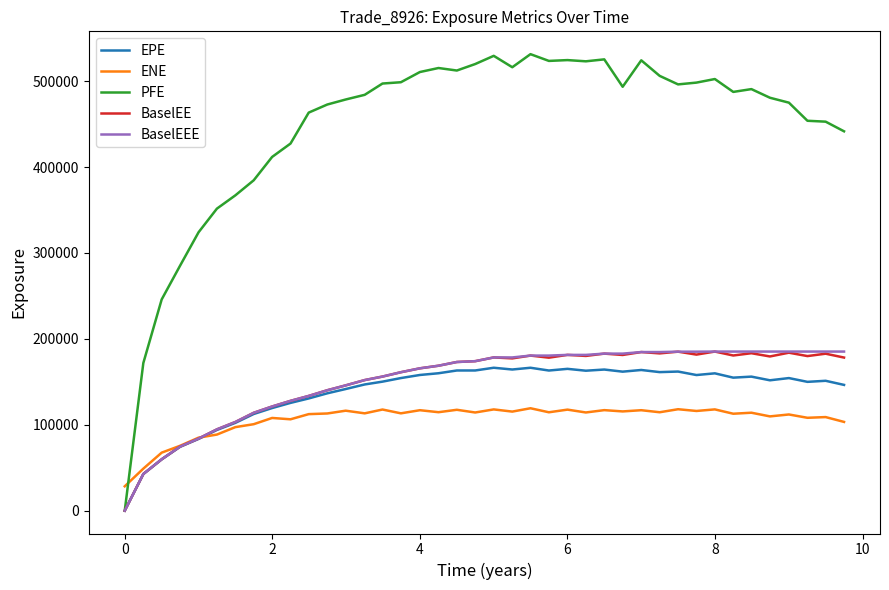

How many times do PFE and ENE cross each other?

1